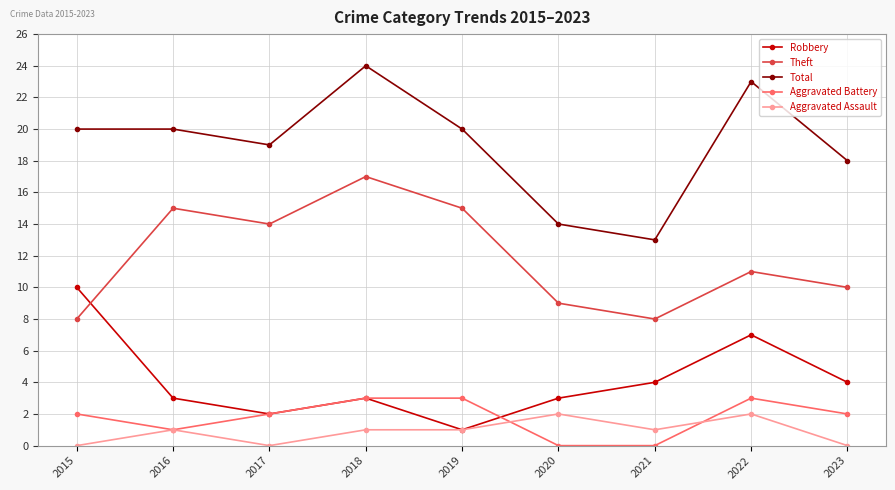

What is the sum of the Robbery values at 2023 and 2017?

6